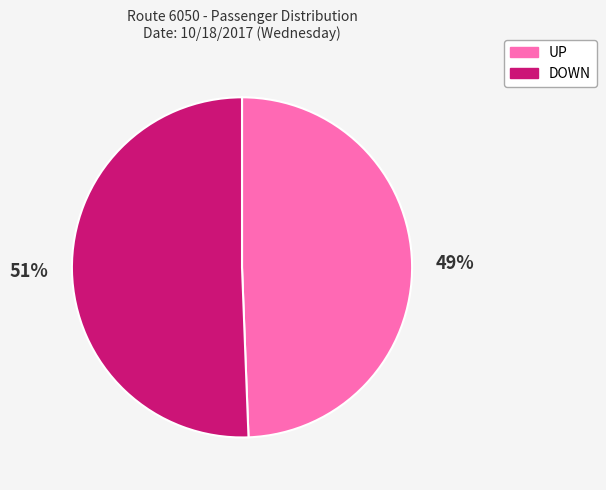

Do UP and DOWN together represent more than half of the pie?

Yes